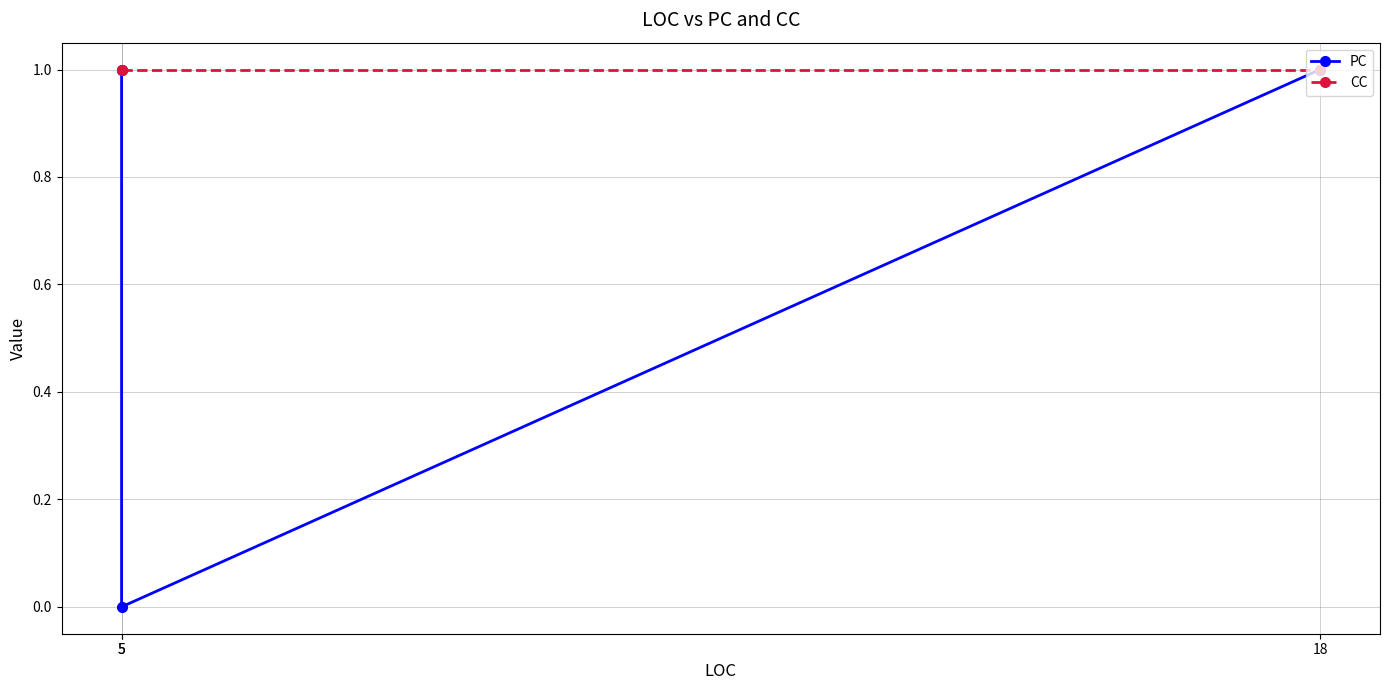

Does the chart display data point markers on the line(s)?

Yes